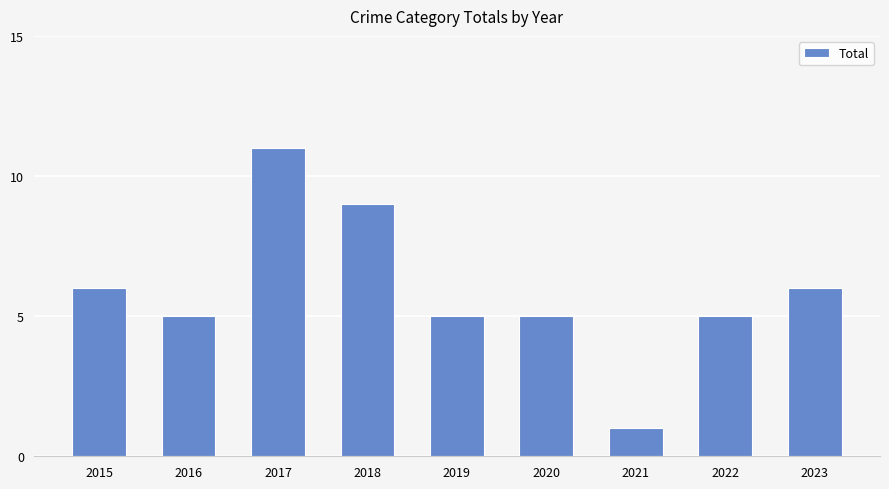

Reading left to right, transcribe all the data shown in this chart.

2015=6	2016=5	2017=11	2018=9	2019=5	2020=5	2021=1	2022=5	2023=6